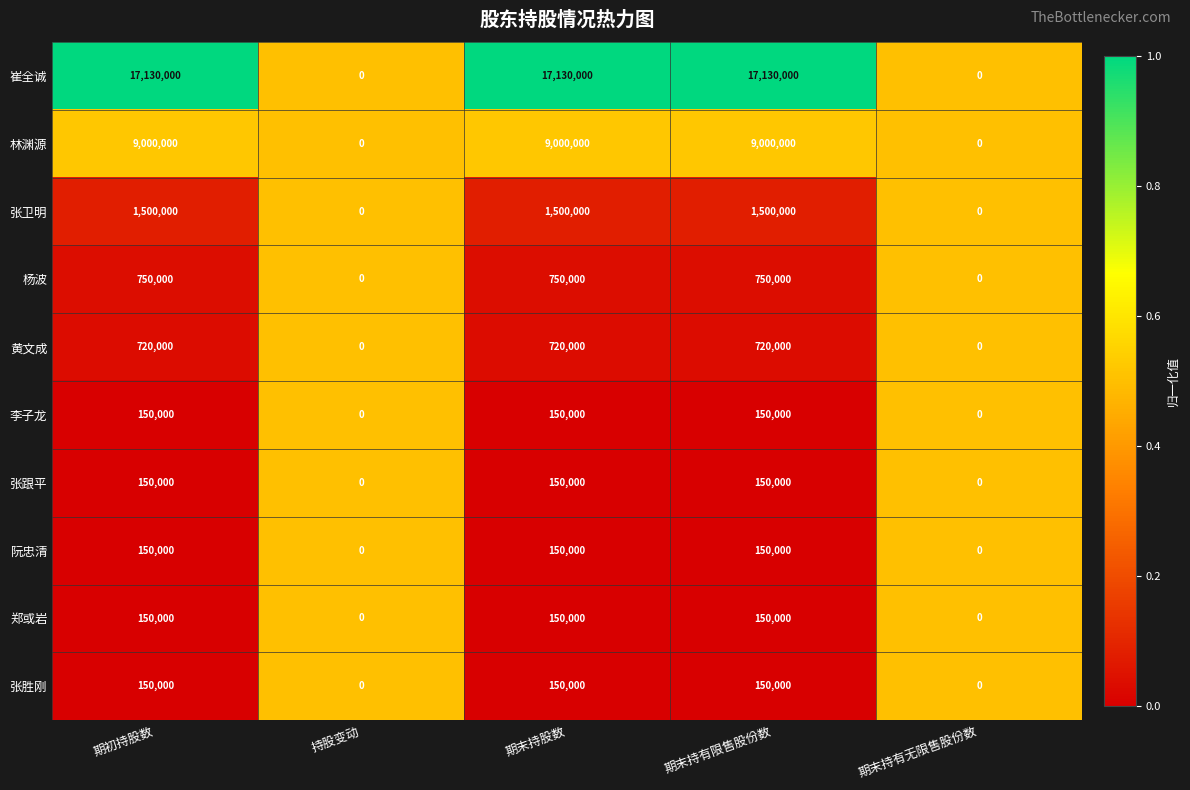

How many 阮忠清 values are between 0 and 150000?

5